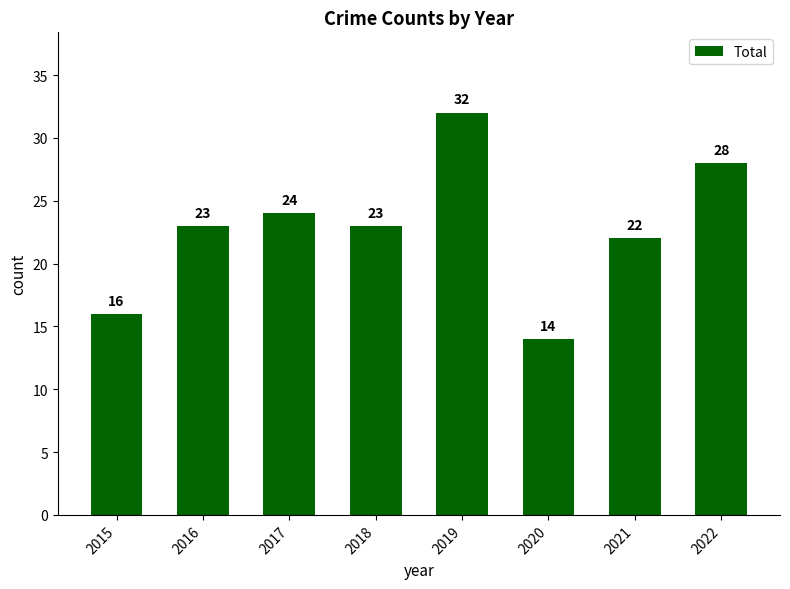

What value does the data have at 2018?

23